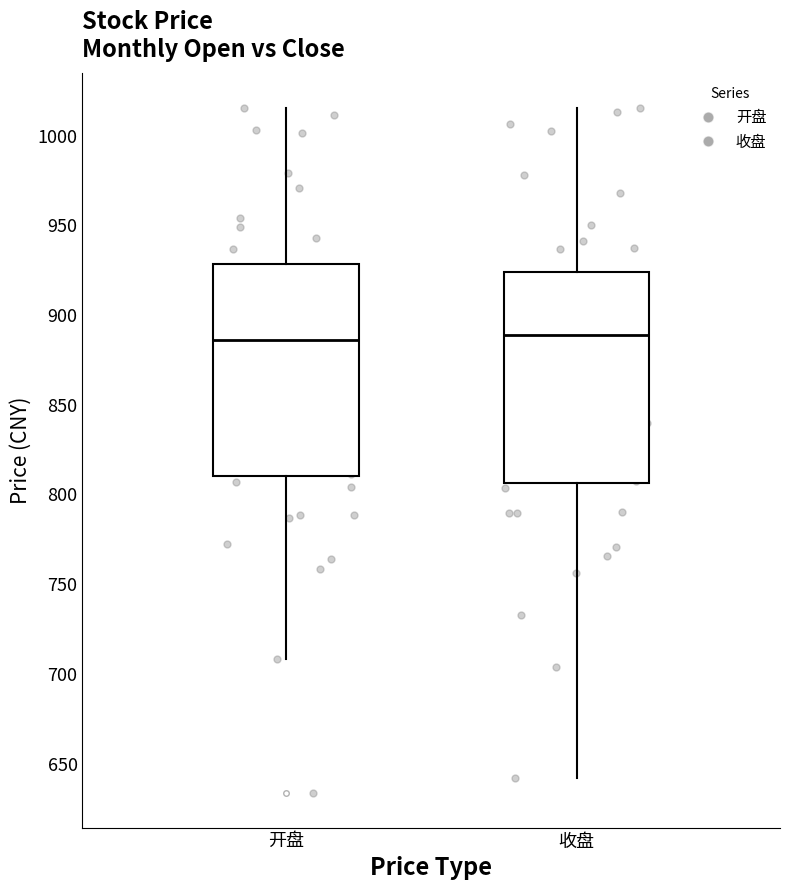

Where is the lower edge of the box for 开盘 on the y-axis? The values are not printed on the chart, so give them approximately, as read against the axis.

810